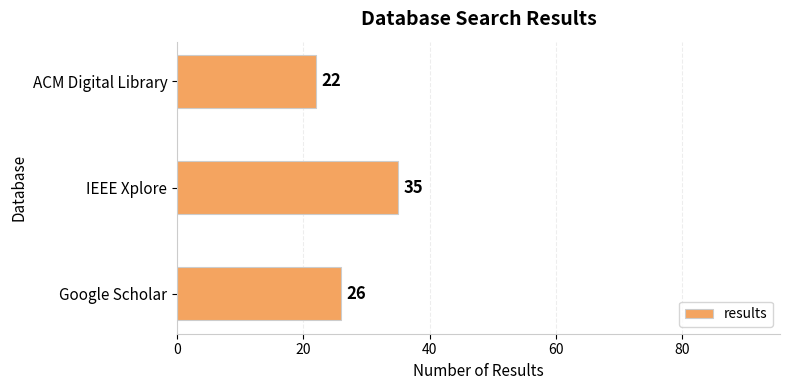

What is the difference between the second highest and minimum values?

4